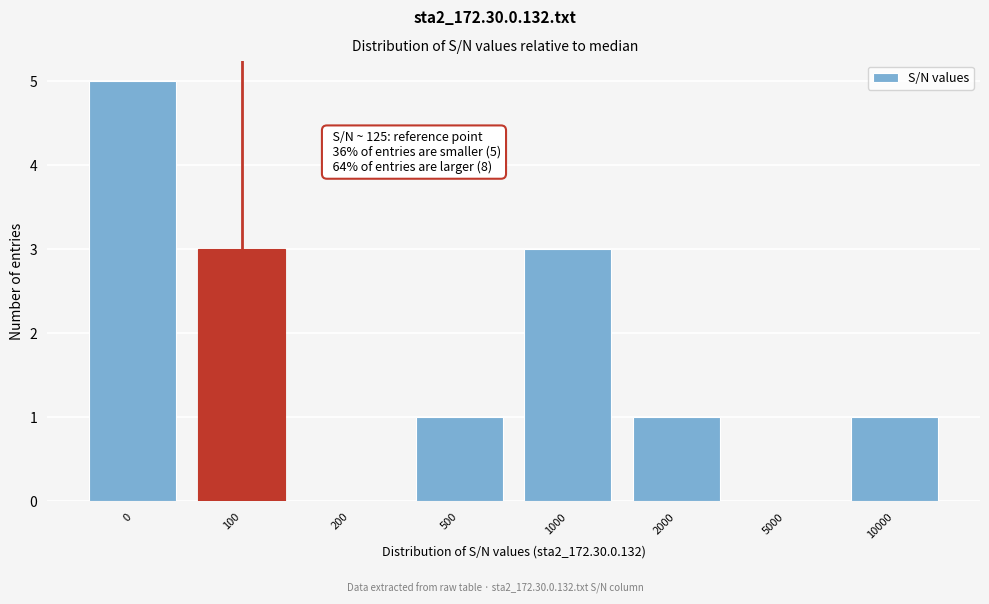

Reading left to right, what are all the values shown in this chart?

0=5	100=3	200=0	500=1	1000=3	2000=1	5000=0	10000=1